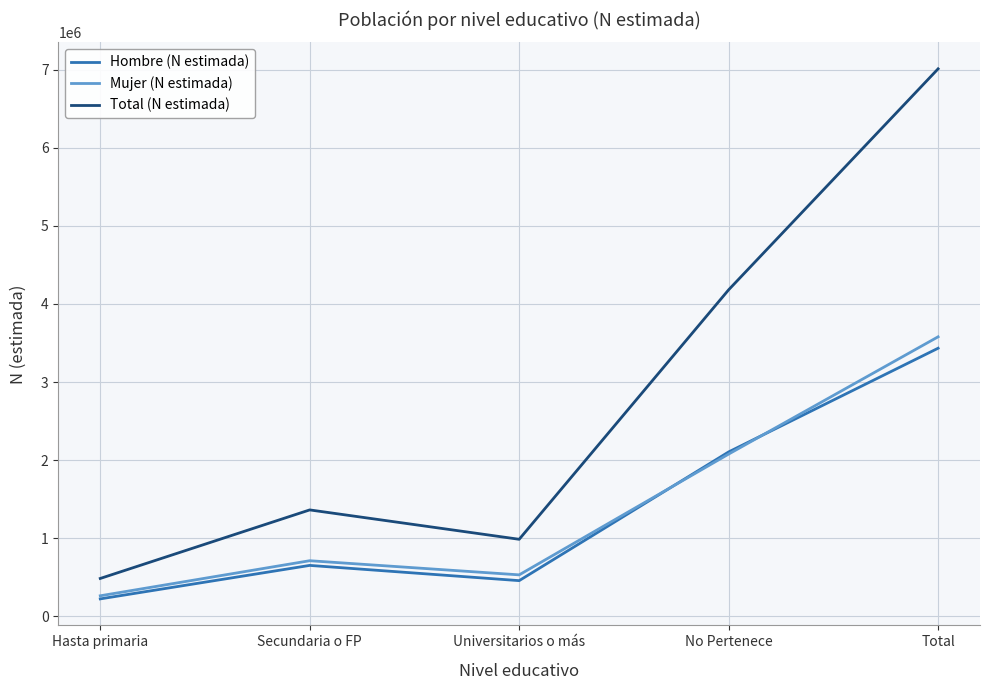

The Hombre (N estimada) series shows 637265 at No Pertenece. True or false?

False